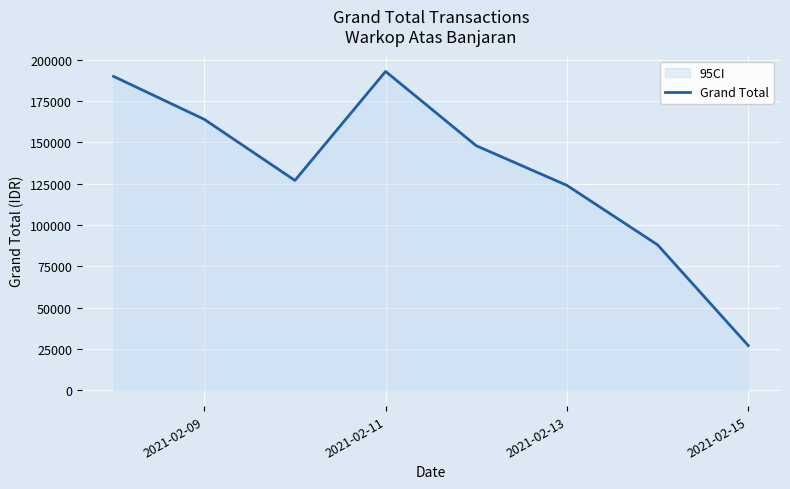

The value at 2021-02-11 is 263573. True or false?

False